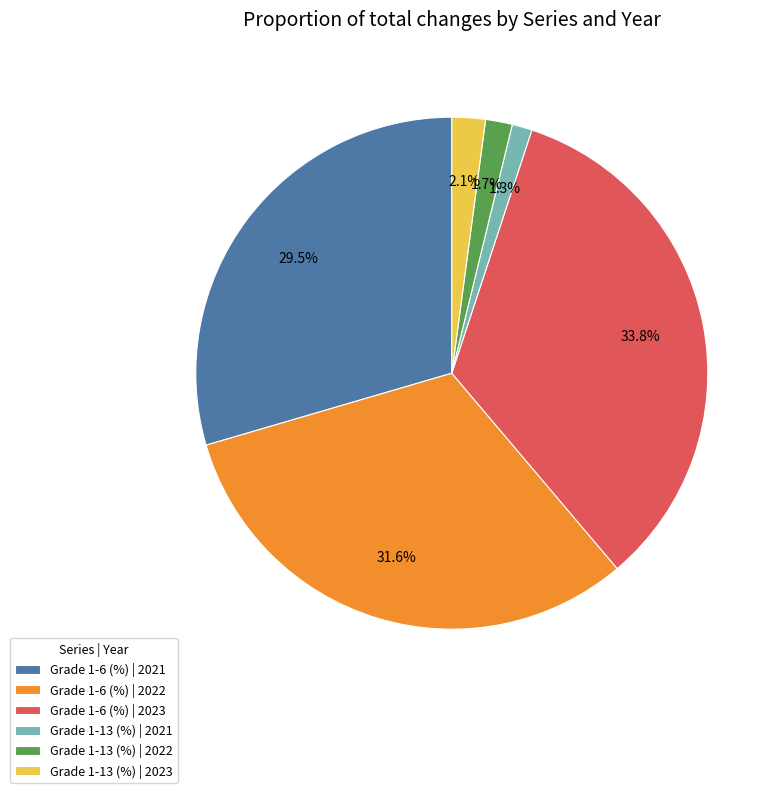

To the nearest percent, what portion does Grade 1-13 (%) | 2023 represent?

2%